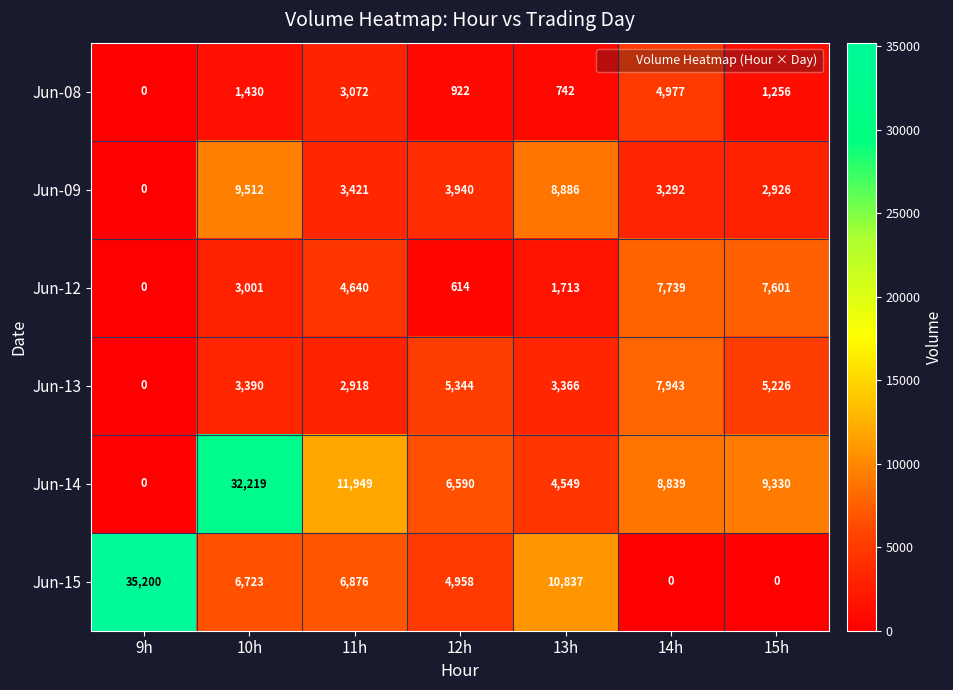

What is the spread (max minus min) of values at 13h?

10095